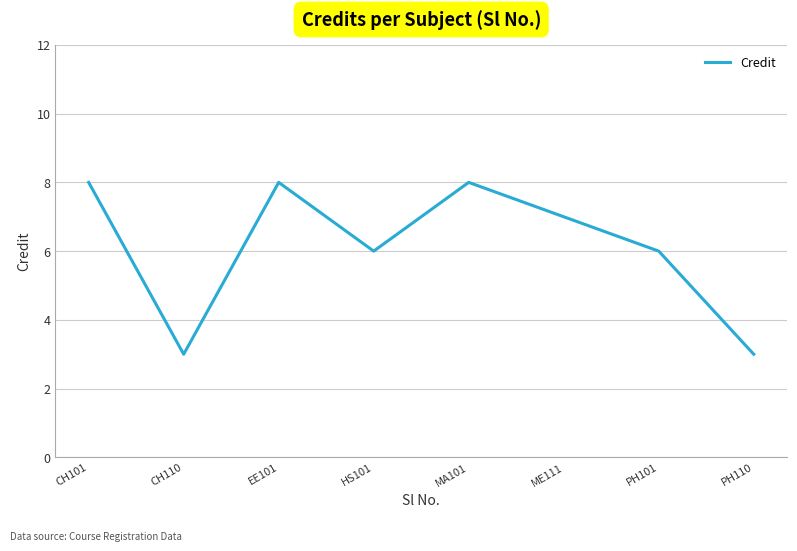

How many lines are shown in the chart?

1